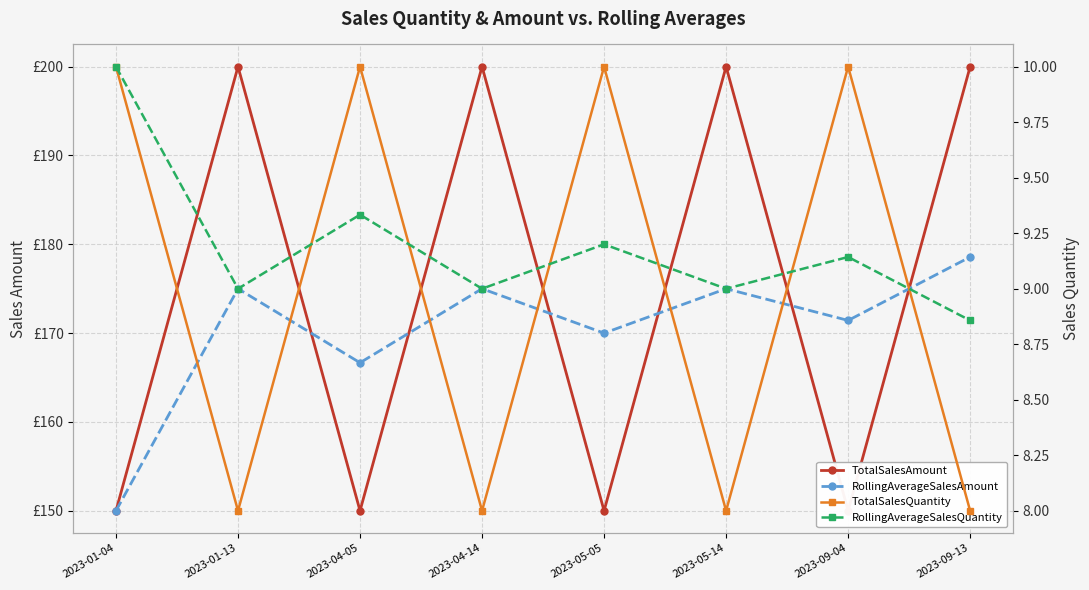

What is the spread (max minus min) of values at 2023-04-14?

192.0